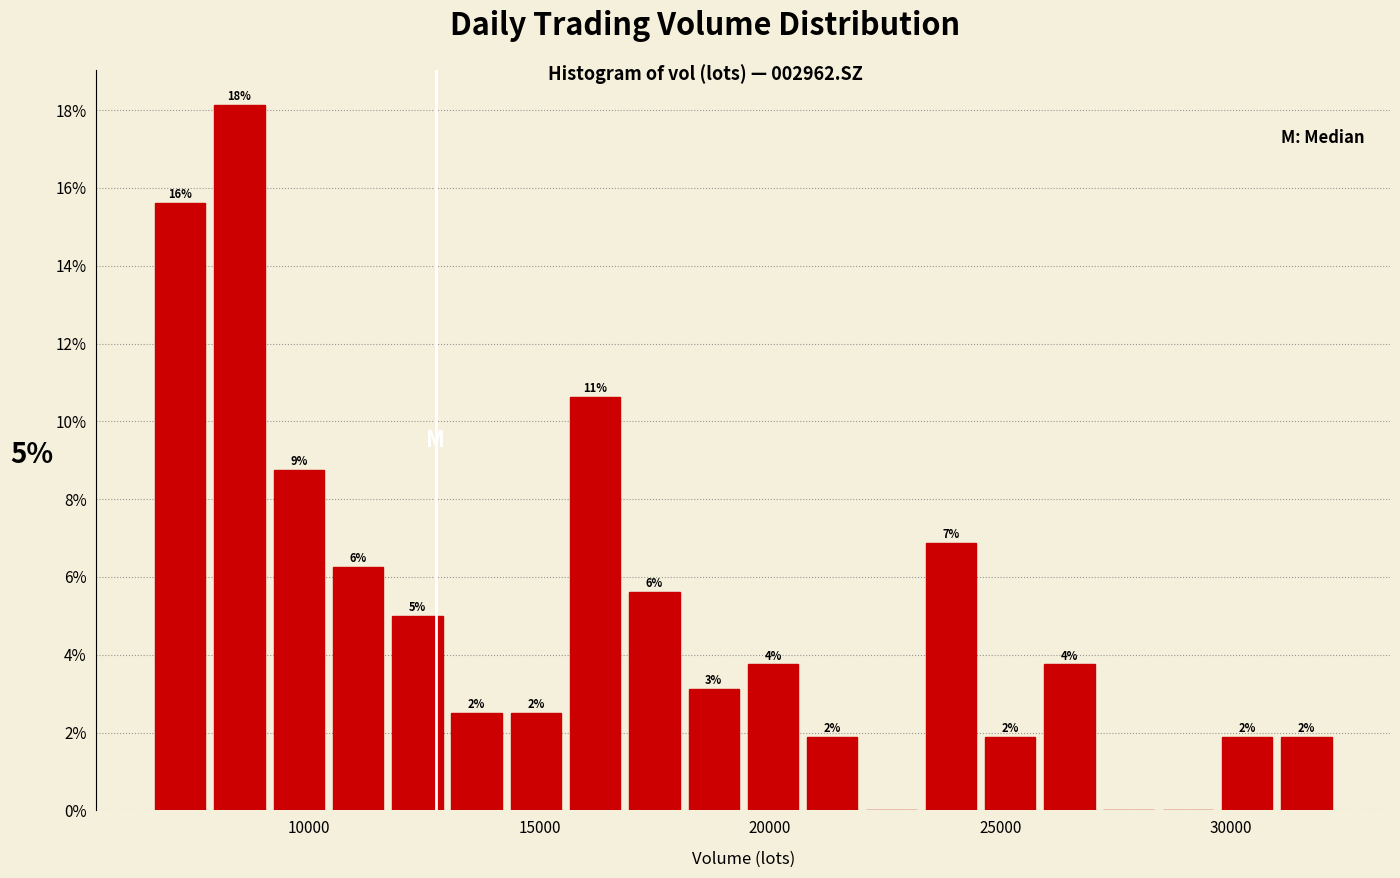

Read against the x-axis, roughly where is the centre of the tallest bar?

8500